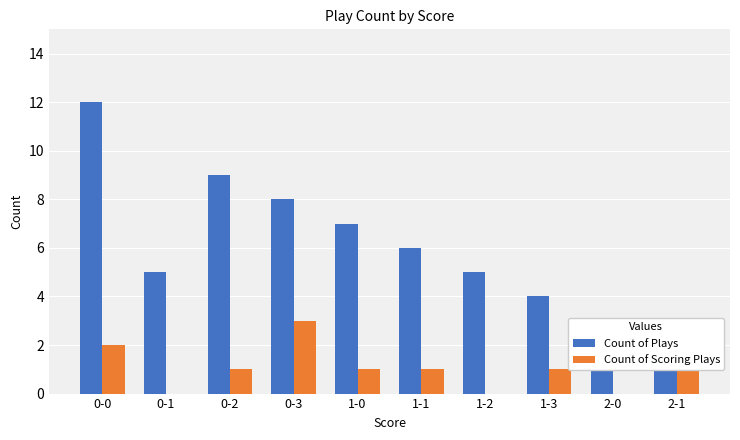

At which label does Count of Plays first exceed 6?

0-0